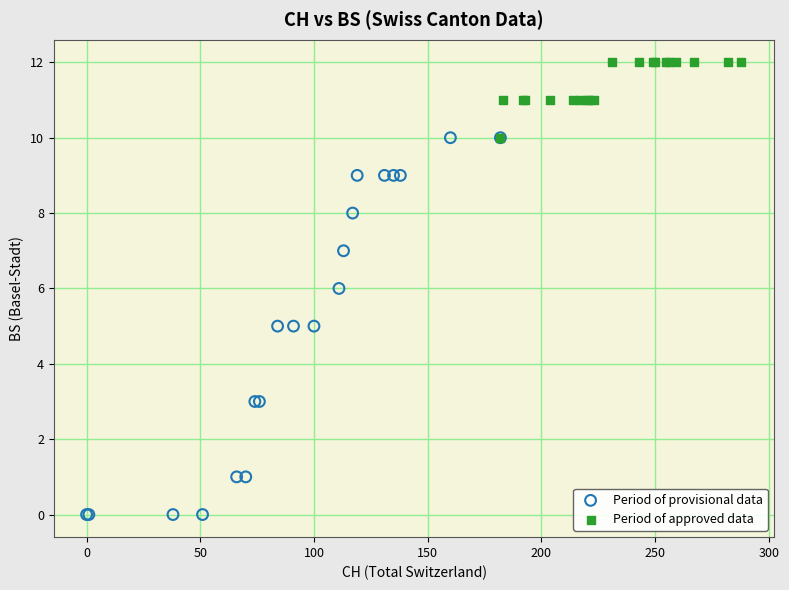

Which series reaches the minimum Y coordinate?

Period of provisional data